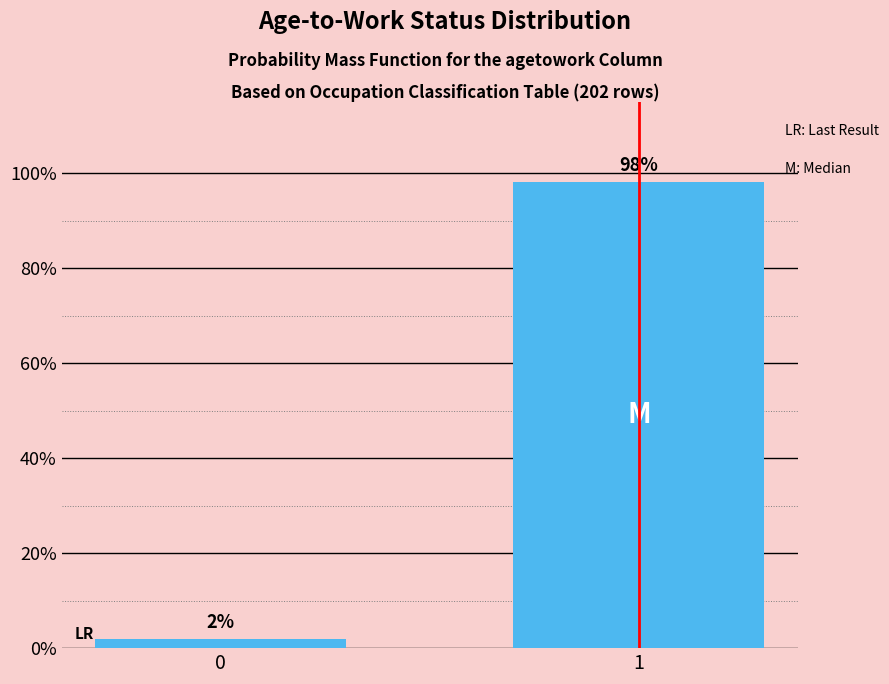

What is the value of the 2nd bar from the left?

98.2